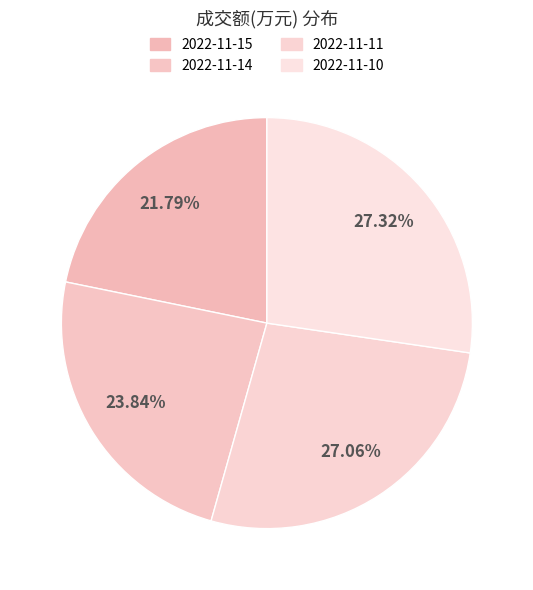

Count the number of slices in the pie.

4